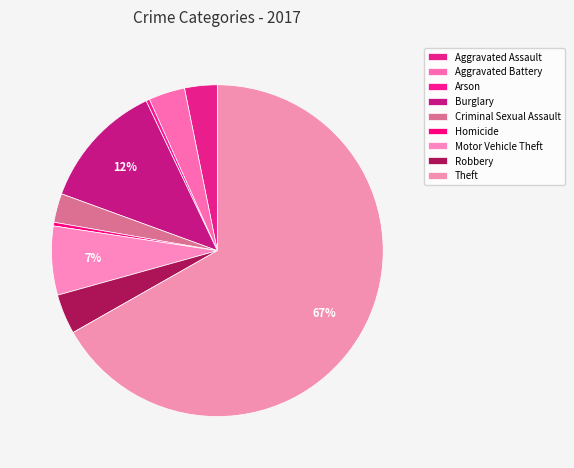

To the nearest percent, what portion does Aggravated Battery represent?

4%